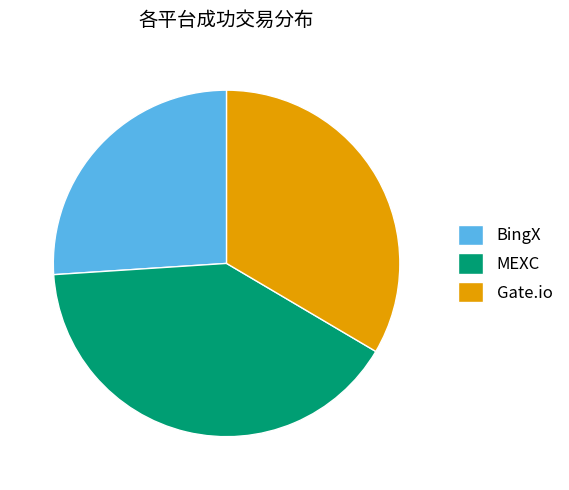

Is there a majority slice in this chart?

No